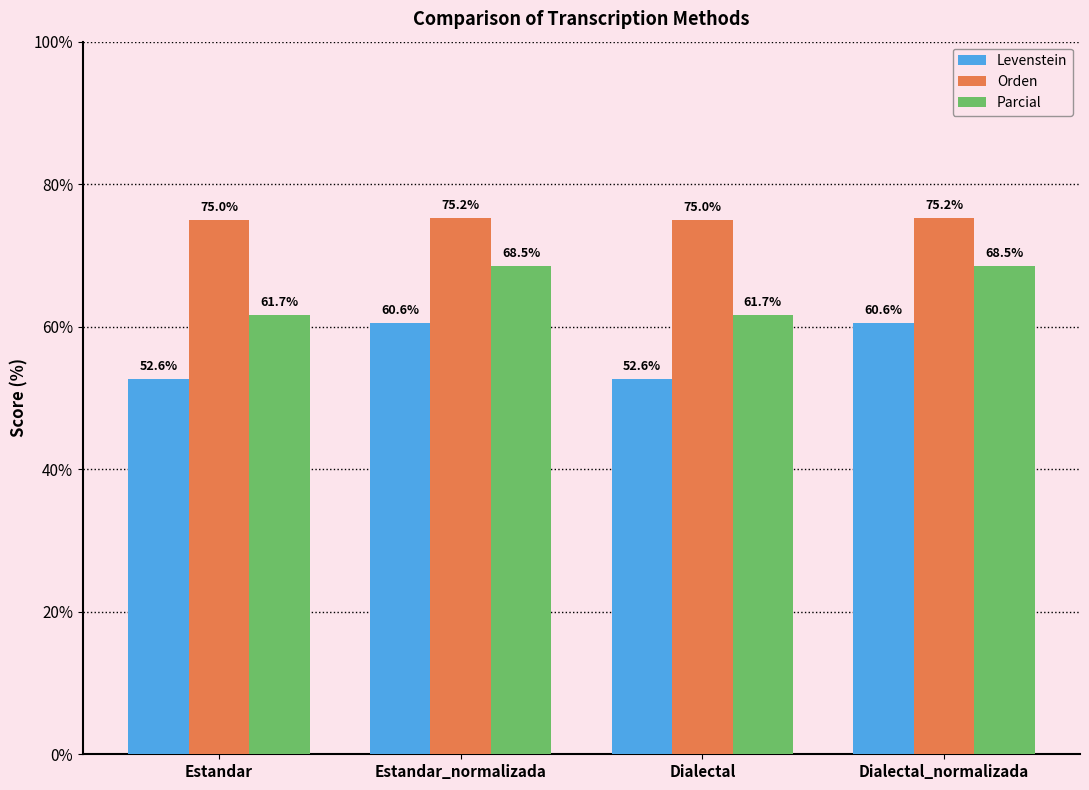

How many bars are there in each group?

3